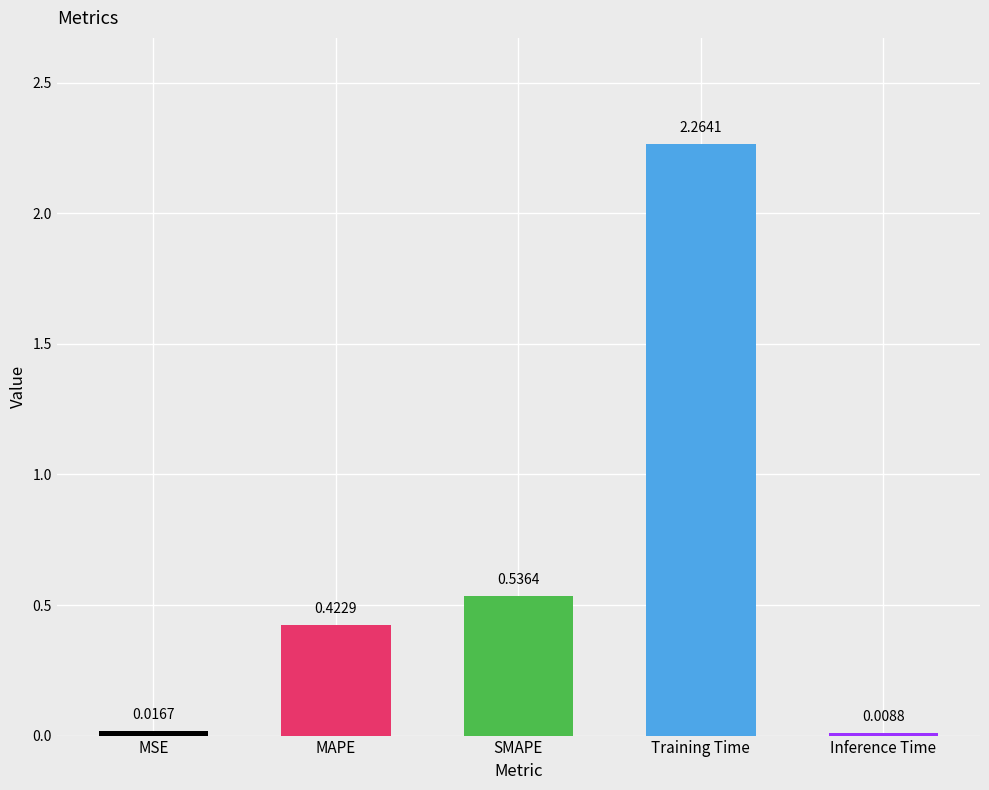

List the labels in order of value, largest first.

Training Time, SMAPE, MAPE, MSE, Inference Time